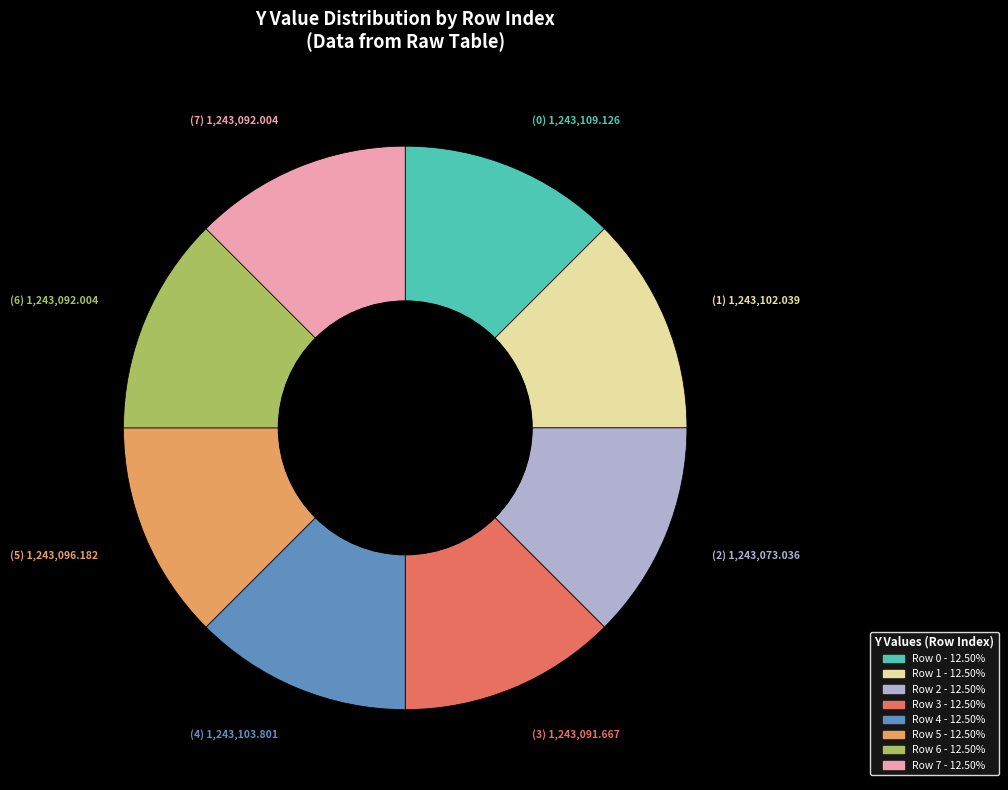

Is there a majority slice in this chart?

No